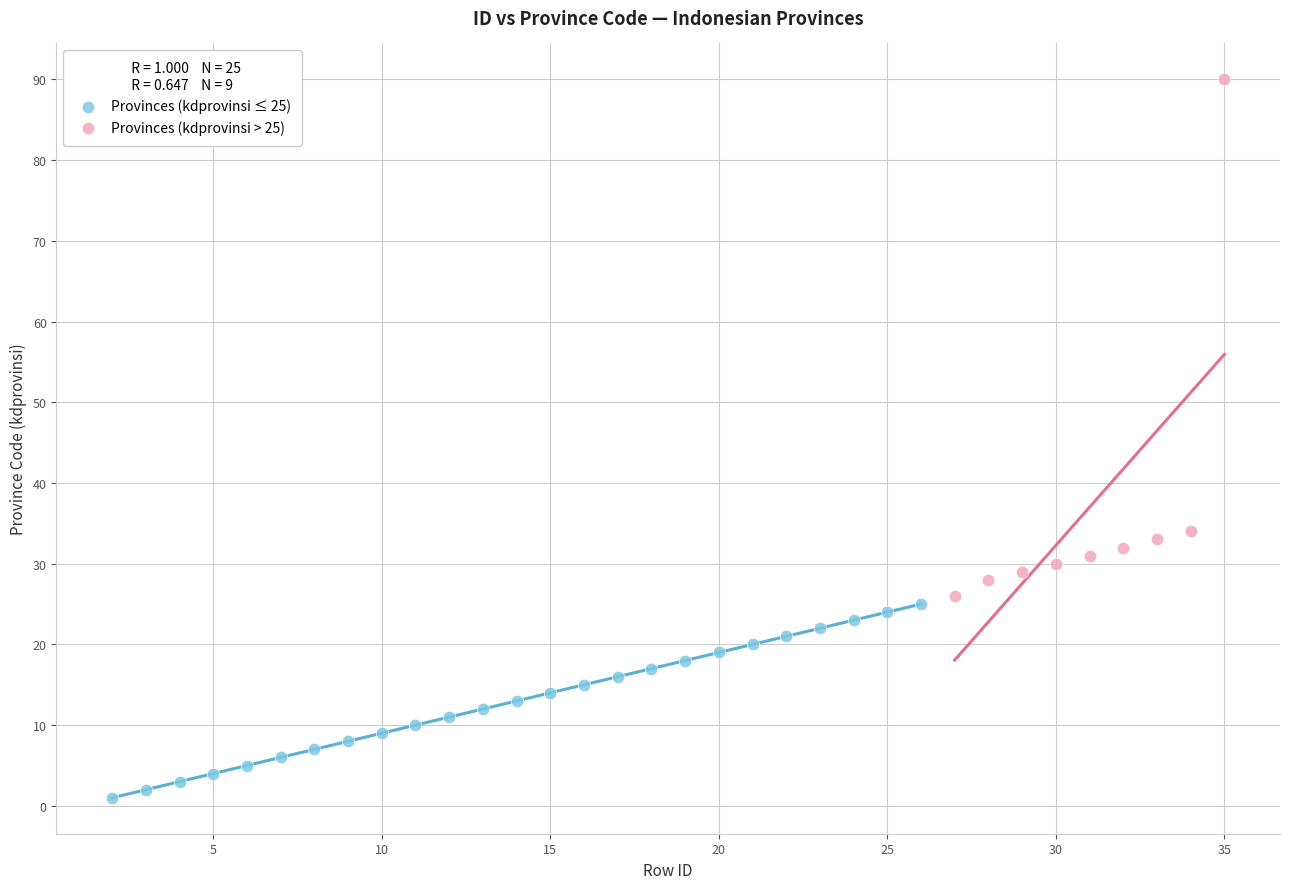

Which series contains the lowest Y value?

Provinces (kdprovinsi ≤ 25)